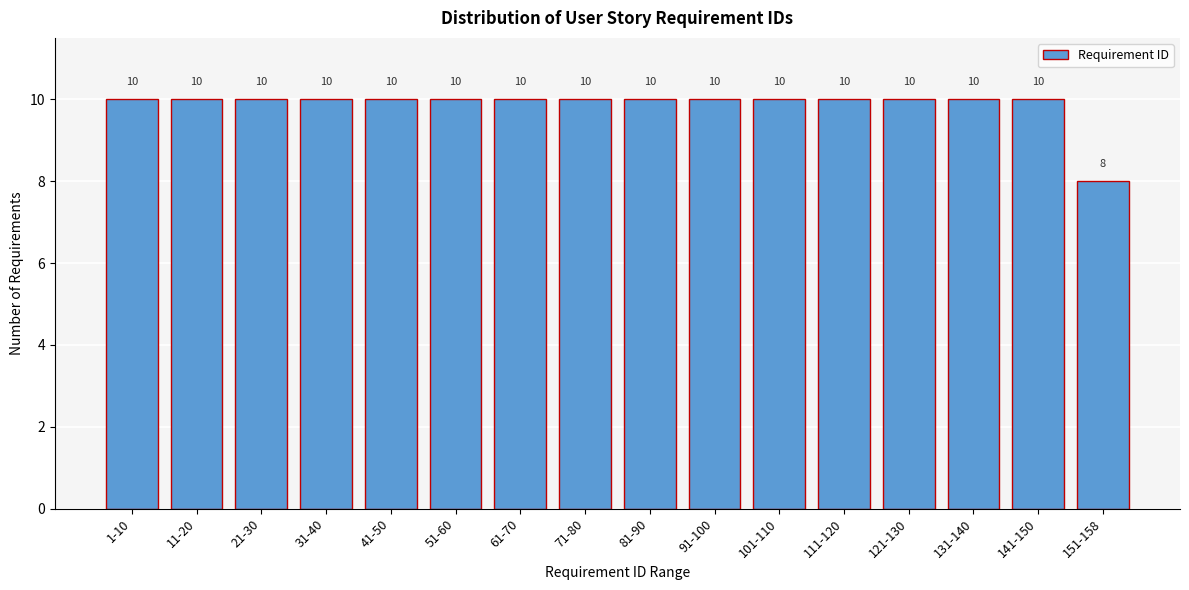

Reading right to left, extract all data points from this chart.

151-158=8	141-150=10	131-140=10	121-130=10	111-120=10	101-110=10	91-100=10	81-90=10	71-80=10	61-70=10	51-60=10	41-50=10	31-40=10	21-30=10	11-20=10	1-10=10